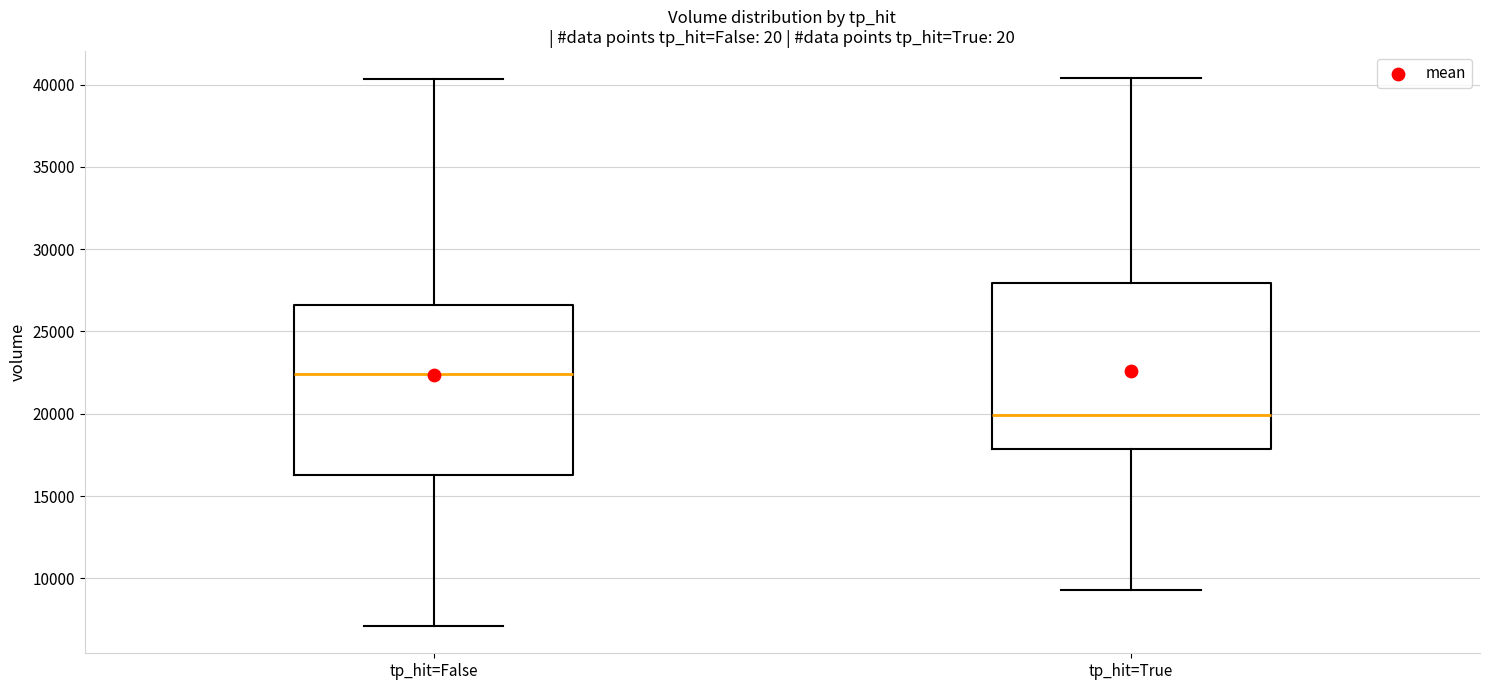

Which box has the lowest median line?

tp_hit=True